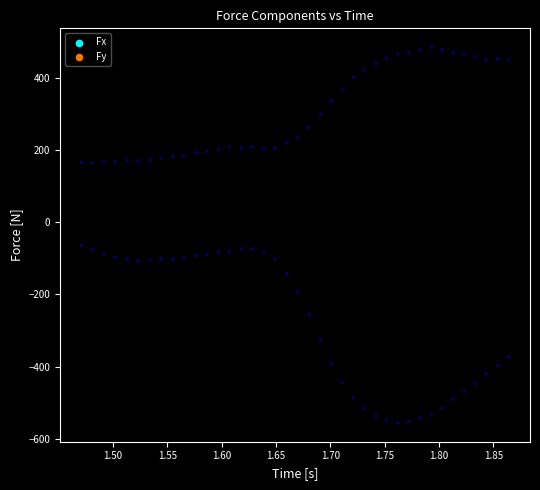

What is the range of Y values (max minus min)?

1040.4